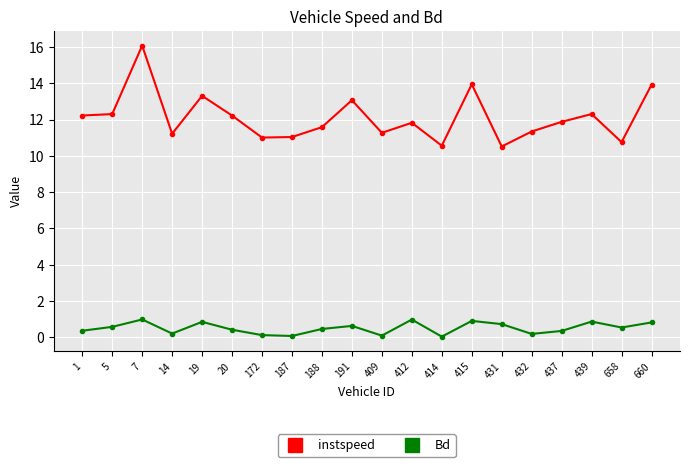

Is the value of Bd at 5 greater than the value of instspeed at 437?

No